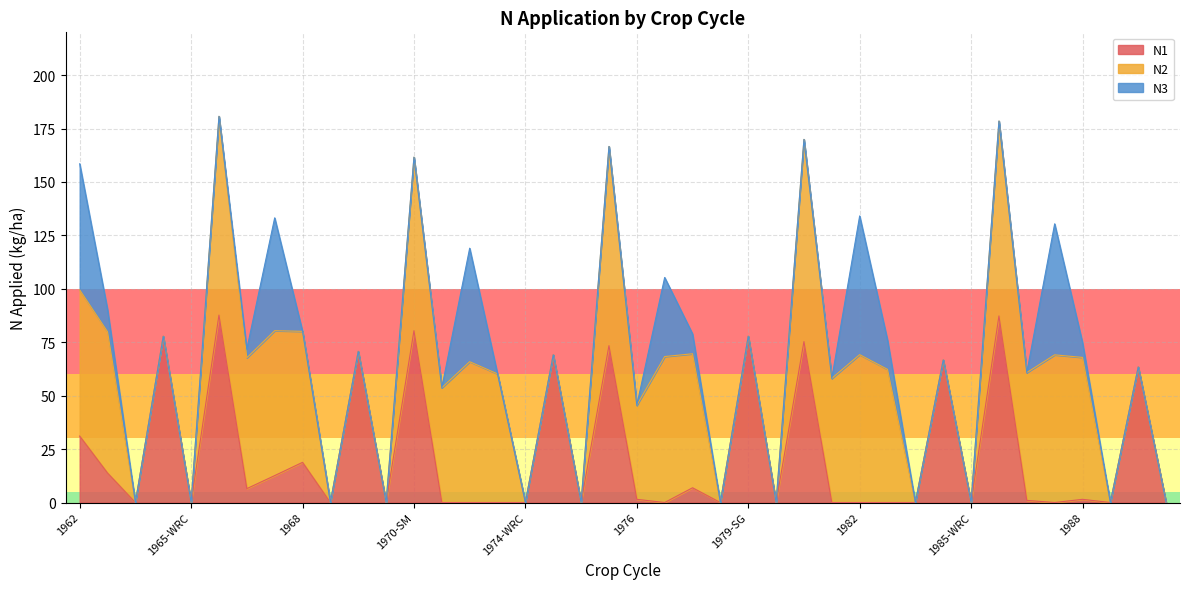

Where does the N1 series first go above 1?

1962